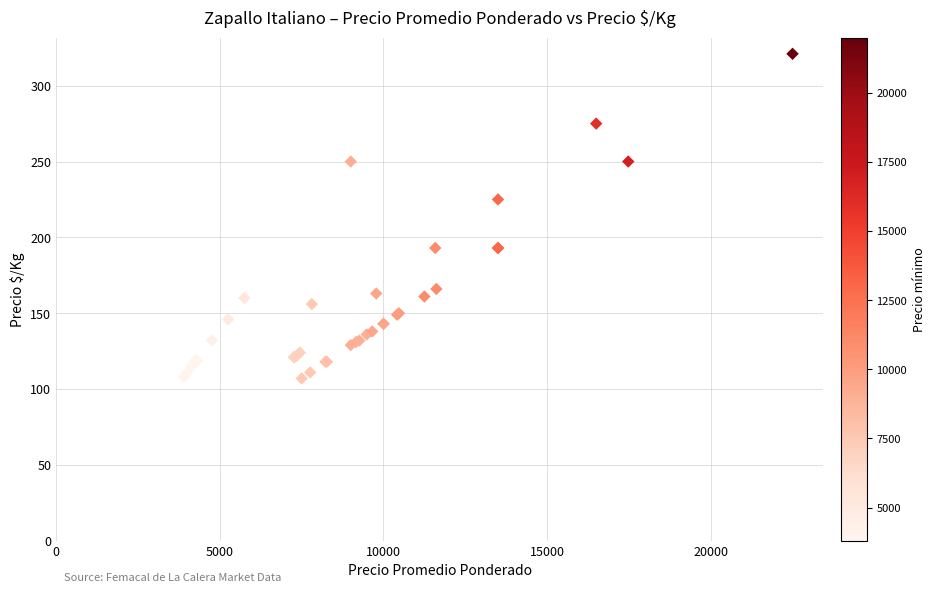

What Y value in the scatter plot is closest to 214?

225